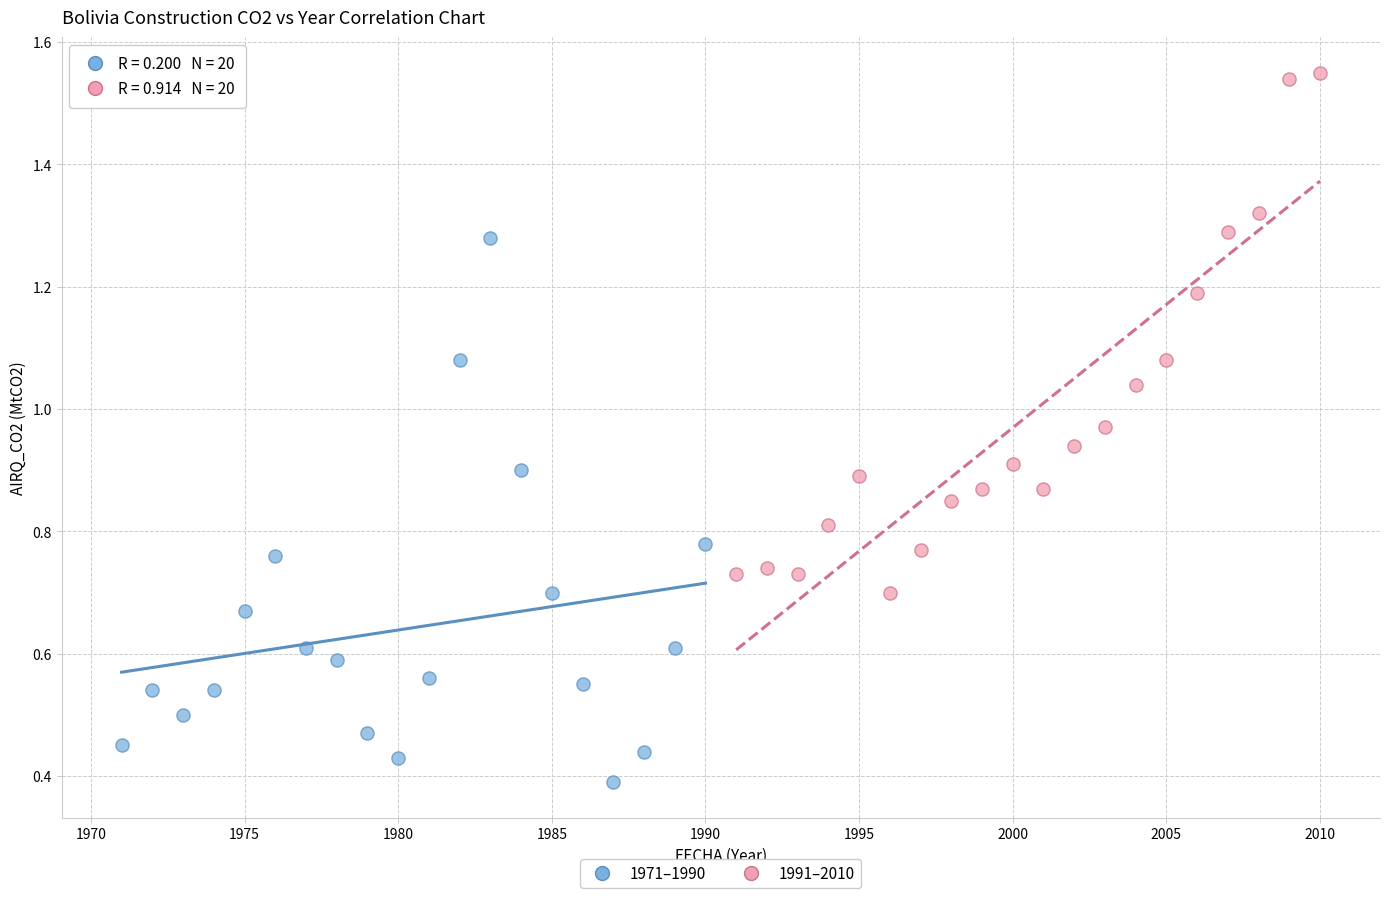

Which series contains the highest Y value?

1991–2010